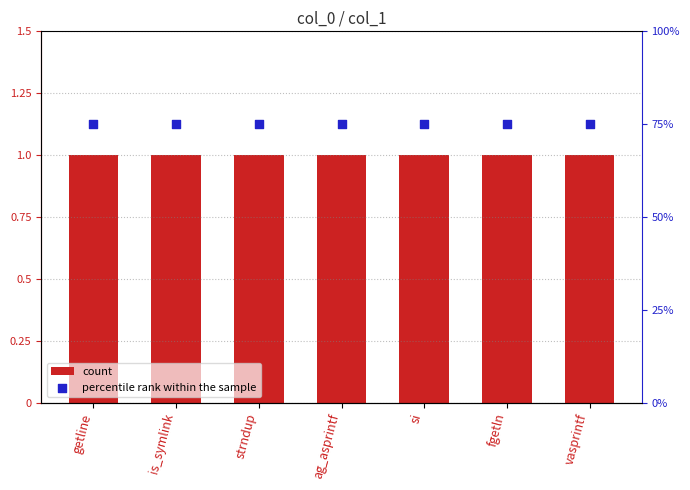

Which series reaches the minimum Y coordinate?

count